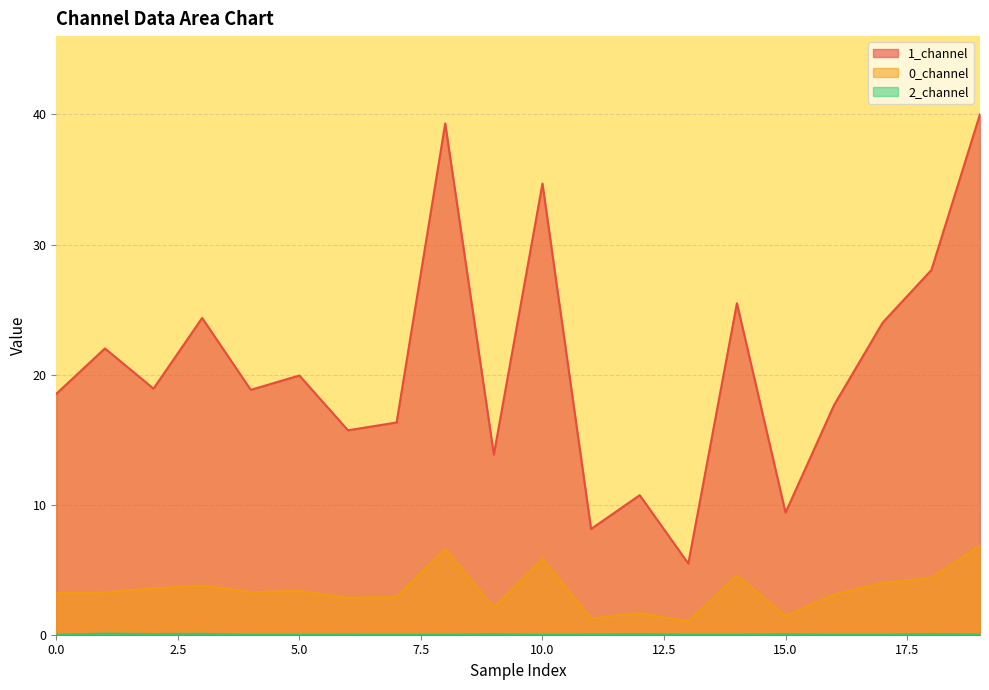

Reading left to right, transcribe all the data shown in this chart.

0_channel: 0=3.2	1=3.3	2=3.6	3=3.8	4=3.3	5=3.4	6=2.8	7=2.9	8=6.6	9=2.1	10=5.8	11=1.2	12=1.7	13=1.0	14=4.6	15=1.4	16=3.1	17=4.0	18=4.4	19=6.8
1_channel: 0=18.5	1=22.0	2=18.9	3=24.4	4=18.8	5=19.9	6=15.7	7=16.3	8=39.3	9=13.9	10=34.7	11=8.1	12=10.7	13=5.5	14=25.5	15=9.4	16=17.7	17=24.0	18=28.0	19=40.0
2_channel: 0=0.0	1=0.1	2=0.1	3=0.1	4=0.0	5=0.0	6=0.0	7=0.0	8=0.0	9=0.0	10=0.0	11=0.0	12=0.0	13=0.0	14=0.0	15=0.0	16=0.0	17=0.0	18=0.1	19=0.0